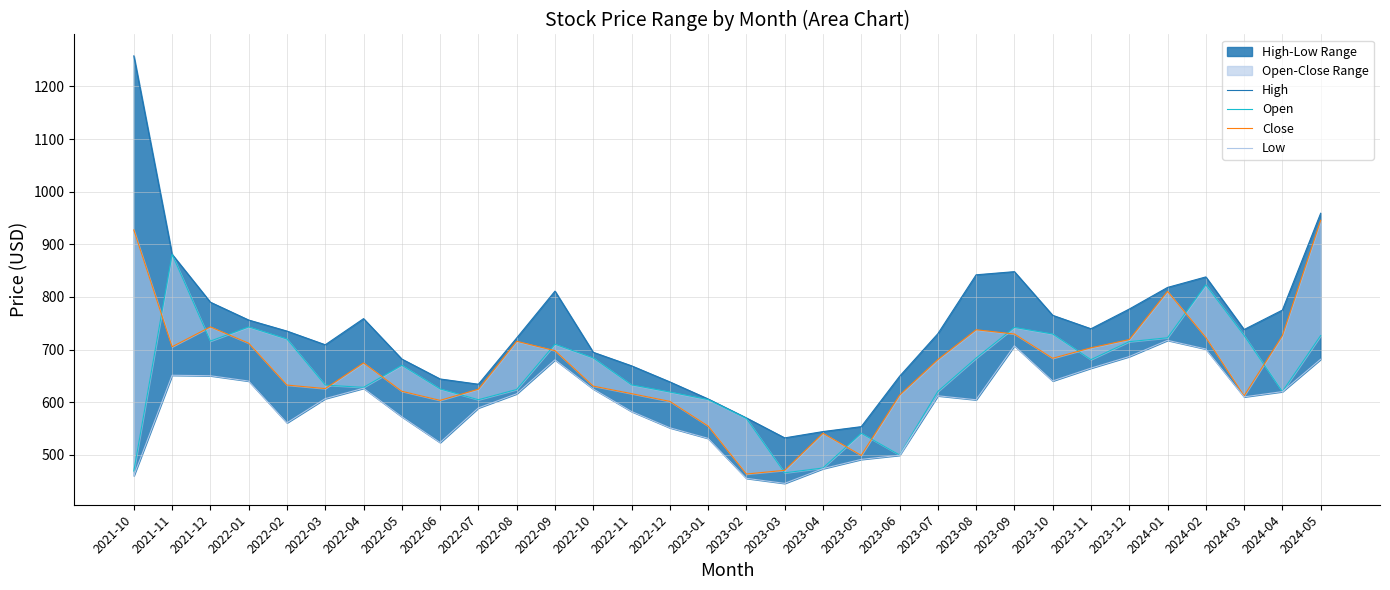

What is the maximum value shown in the chart?

1258.2